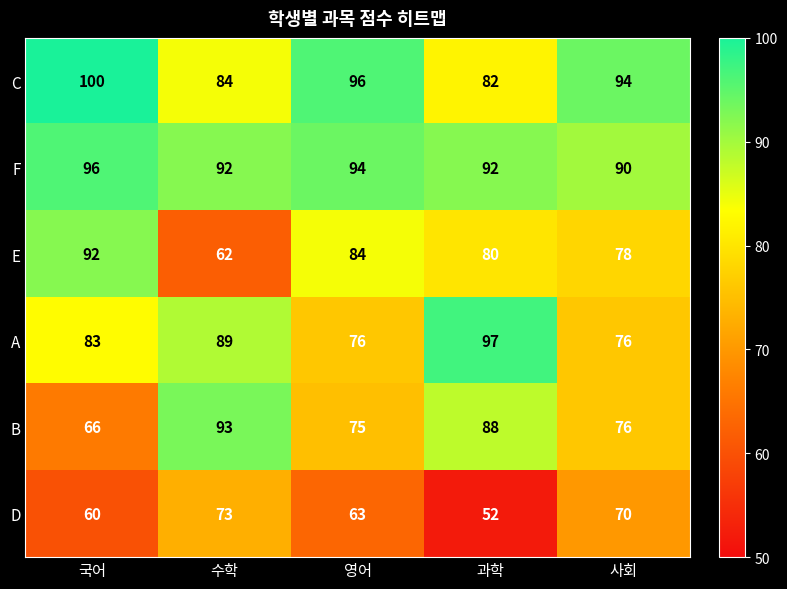

Reading right to left, what are all the values shown in this chart?

C: 사회=94	과학=82	영어=96	수학=84	국어=100
F: 사회=90	과학=92	영어=94	수학=92	국어=96
E: 사회=78	과학=80	영어=84	수학=62	국어=92
A: 사회=76	과학=97	영어=76	수학=89	국어=83
B: 사회=76	과학=88	영어=75	수학=93	국어=66
D: 사회=70	과학=52	영어=63	수학=73	국어=60